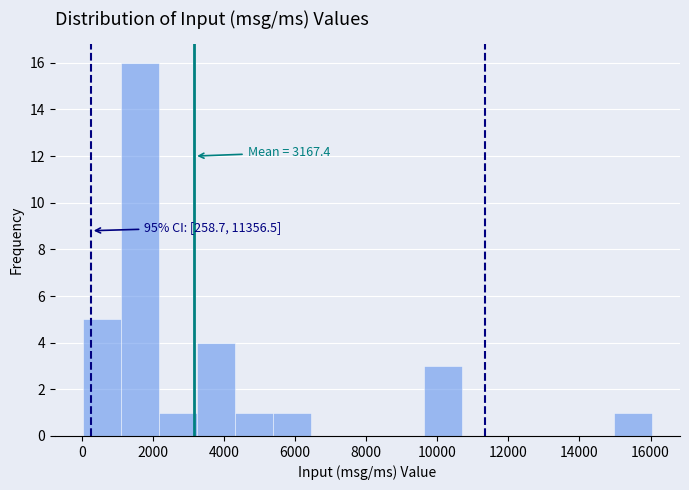

Over which range of the x-axis is the bar tallest?

1200 to 2200